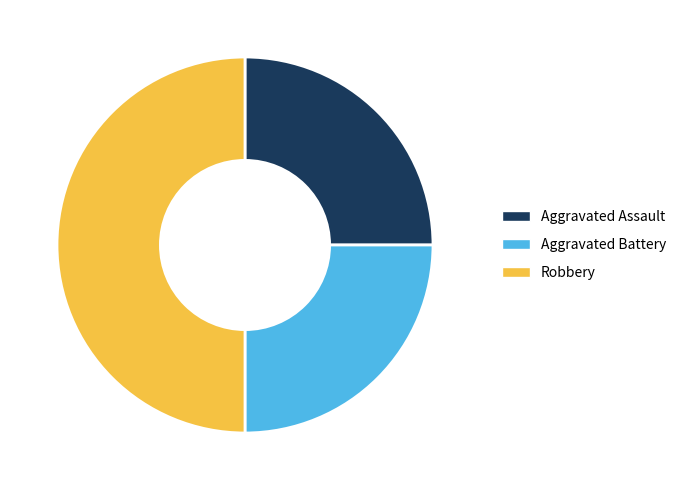

Is the sum of Robbery and Aggravated Assault greater than half?

Yes